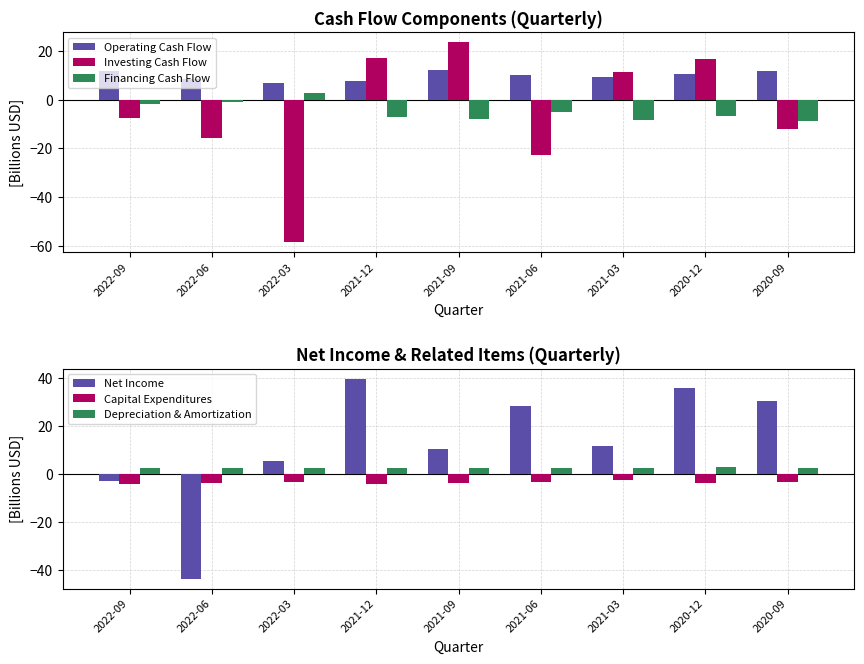

Is it true that Investing Cash Flow equals -3.2 at 2022-06?

False